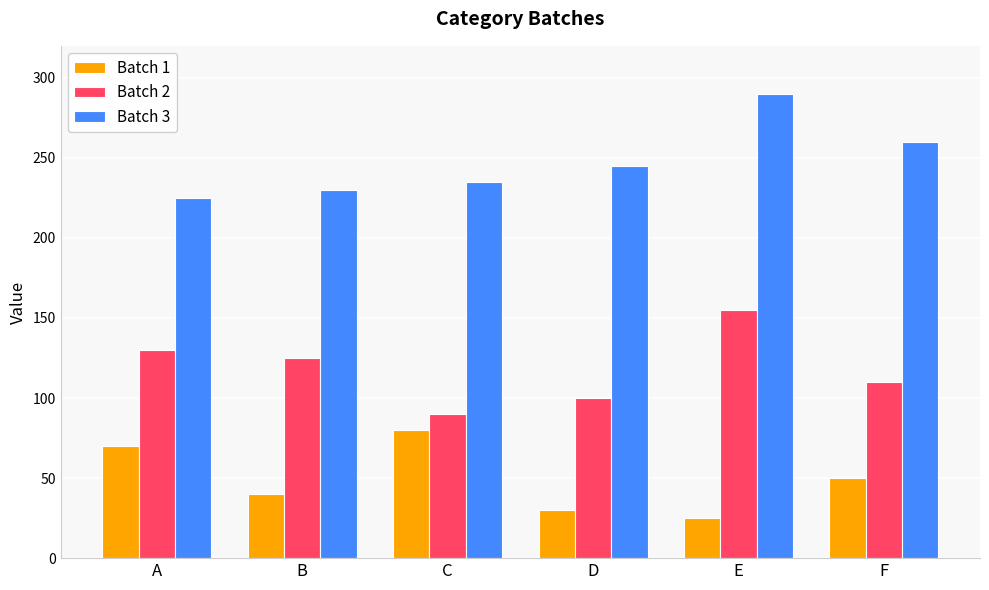

What is the difference between the highest and lowest values at C?

155